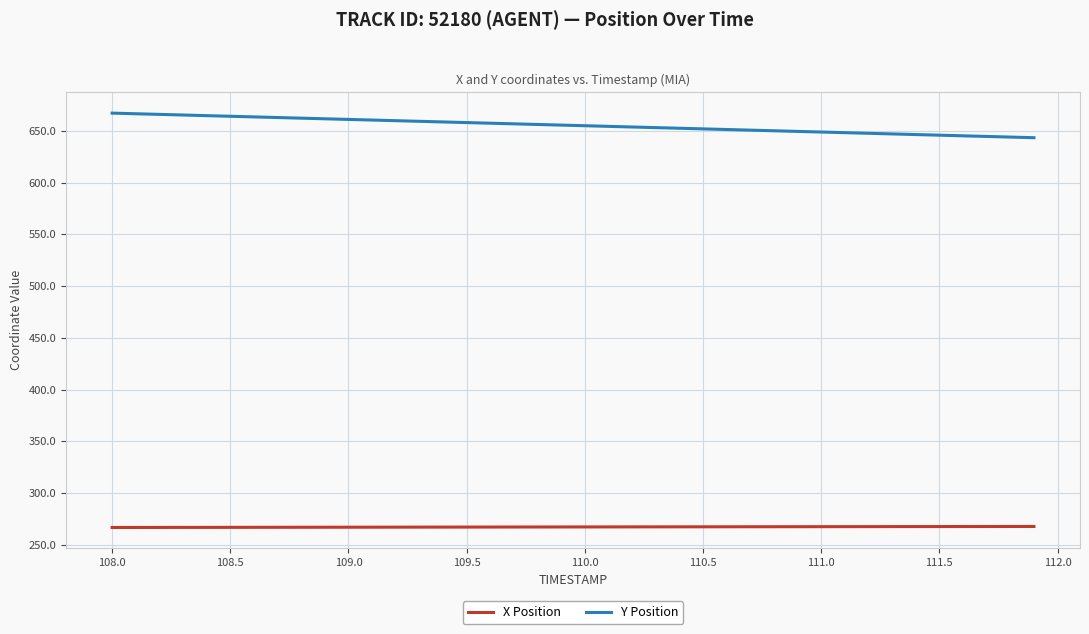

List the series in order of their peak value, highest first.

Y Position, X Position